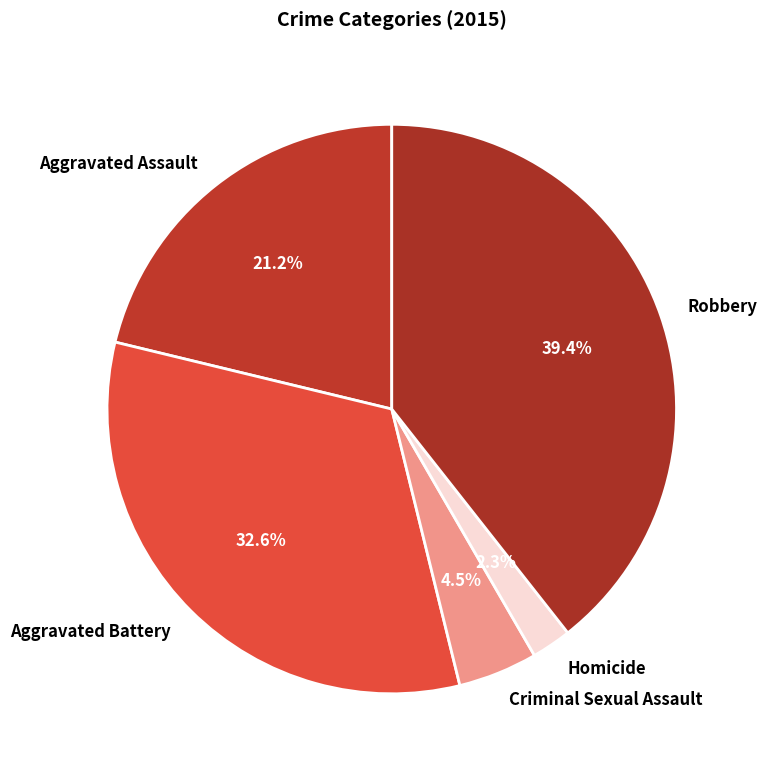

Is there a majority slice in this chart?

No